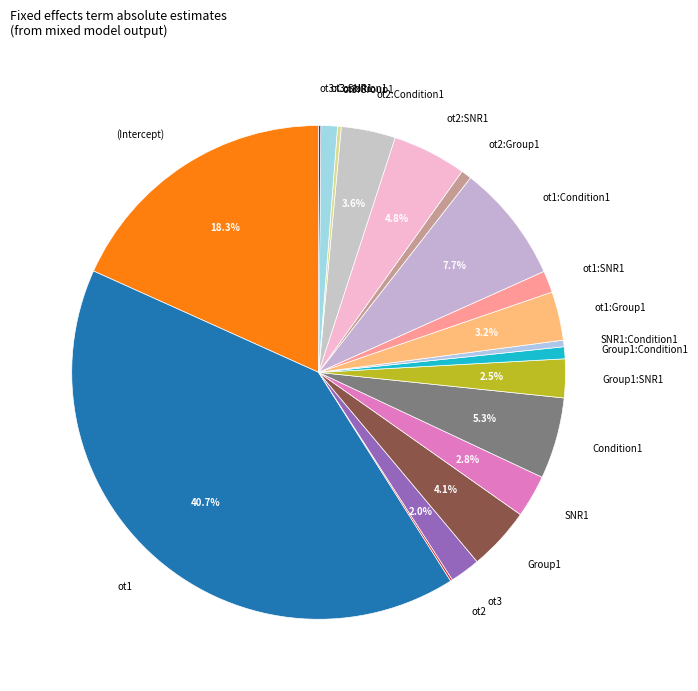

Is there any slice that represents more than half of the pie?

No